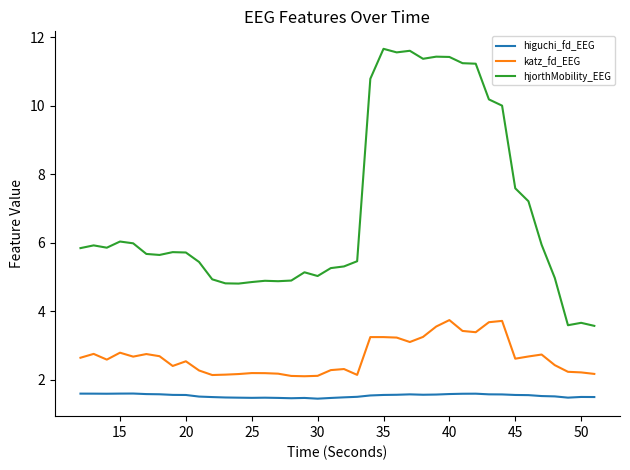

True or false: higuchi_fd_EEG and hjorthMobility_EEG intersect in this chart.

False